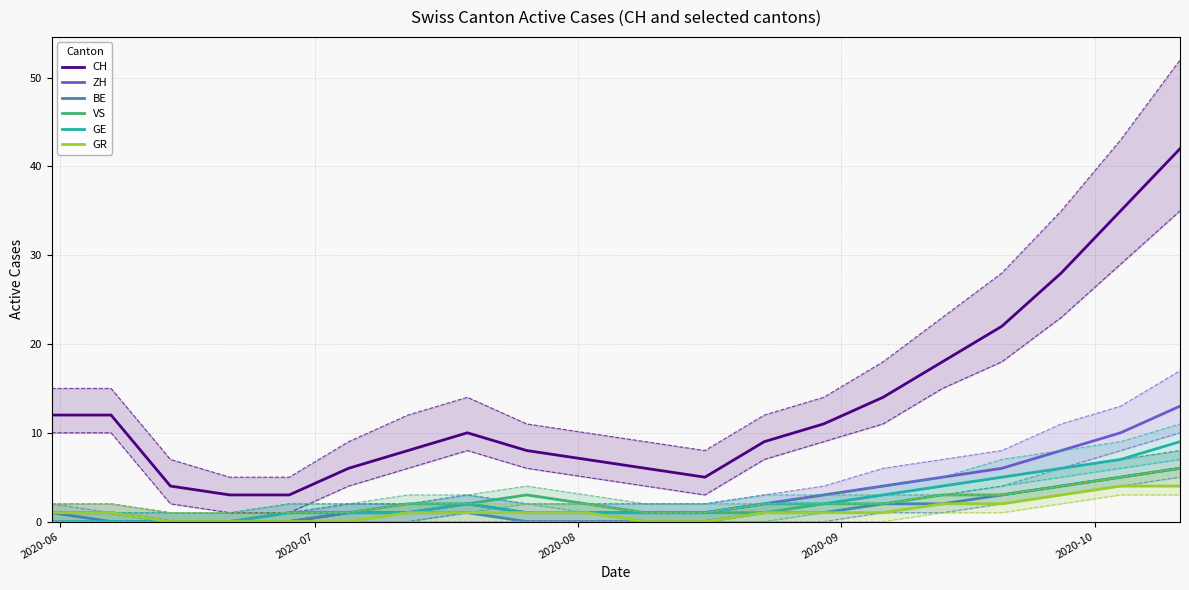

True or false: BE and CH cross at least once.

False